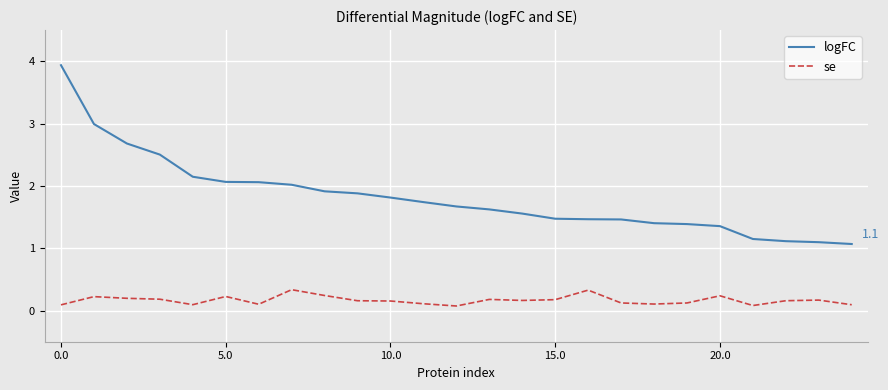

What are all the series names shown in the legend?

logFC, se